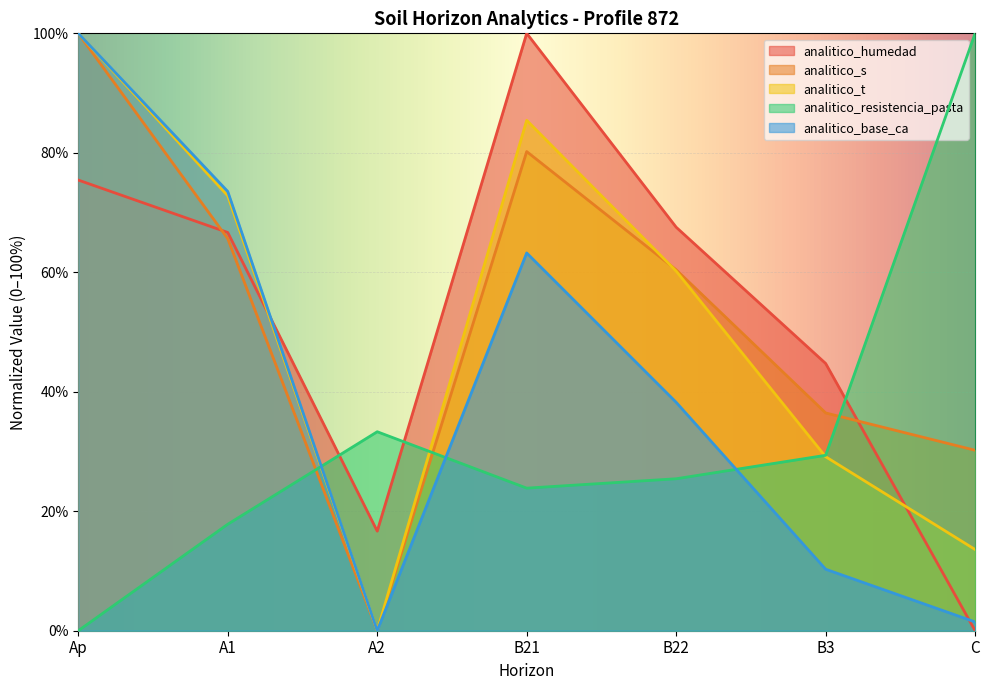

How many lines are shown in the chart?

5